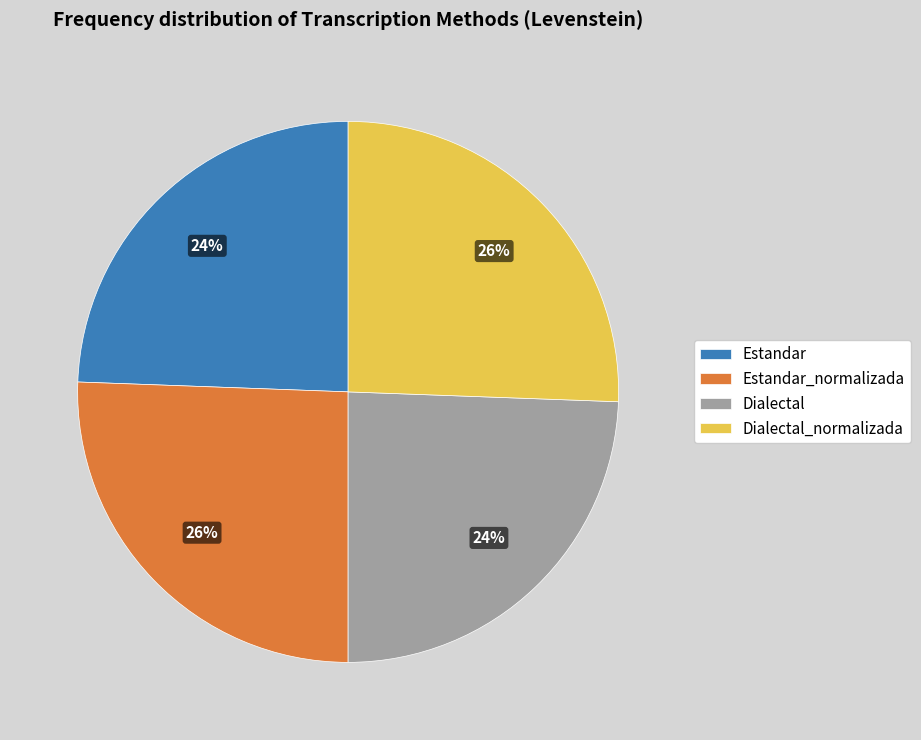

How many slices are in this pie chart?

4